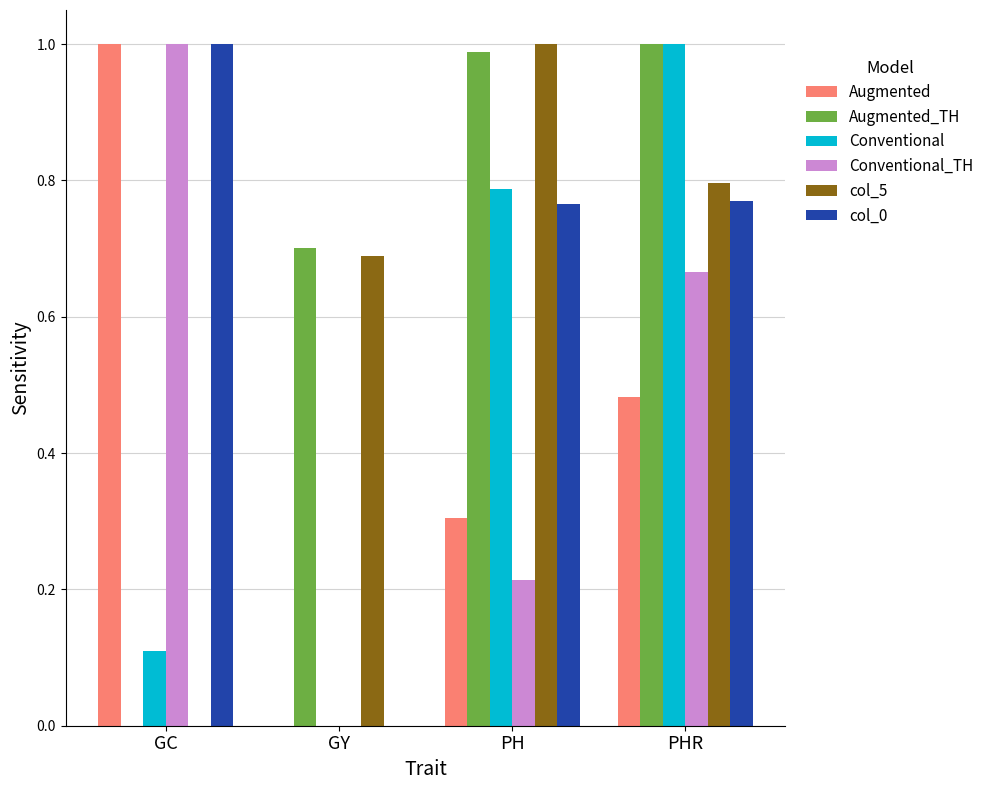

What is the sum of the Augmented values at PHR and GC?

1.5